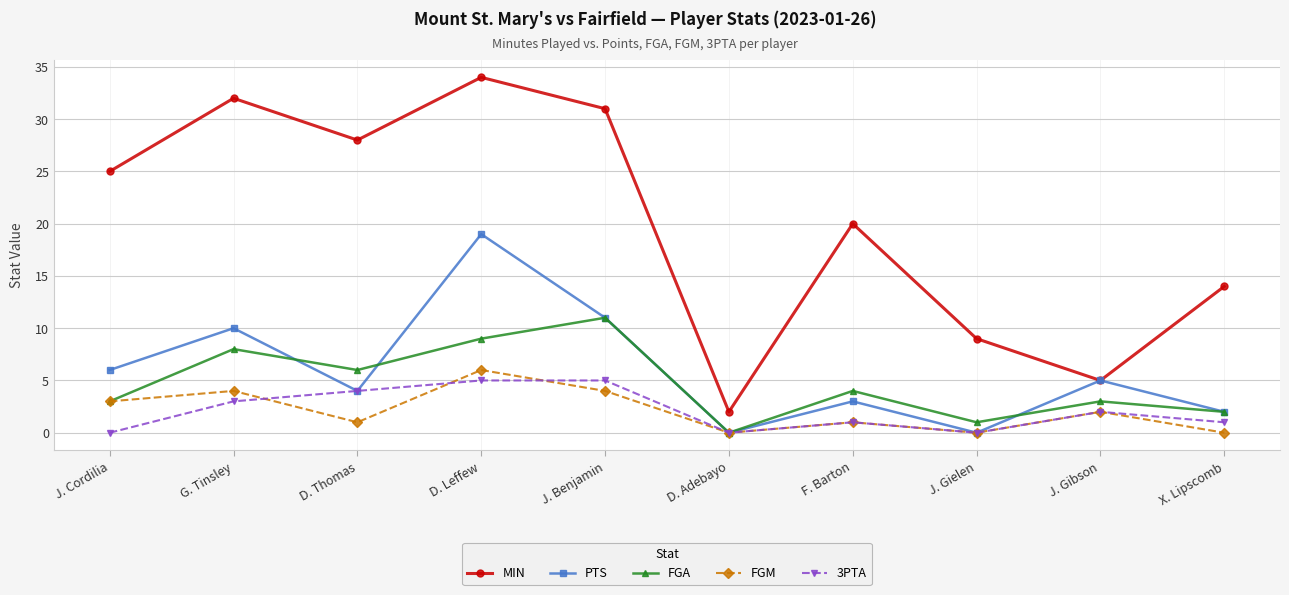

In FGA, how many points are higher than both neighbors (excluding endpoints)?

4